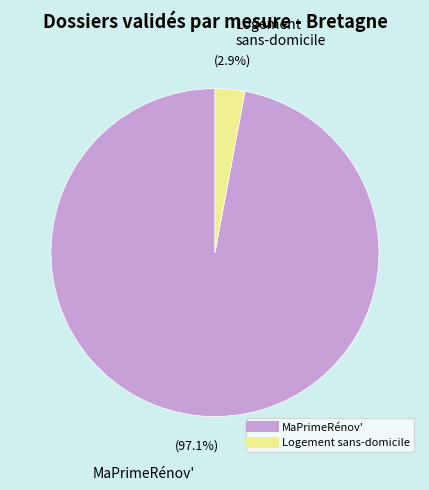

To the nearest percent, what portion does MaPrimeRénov' represent?

97%